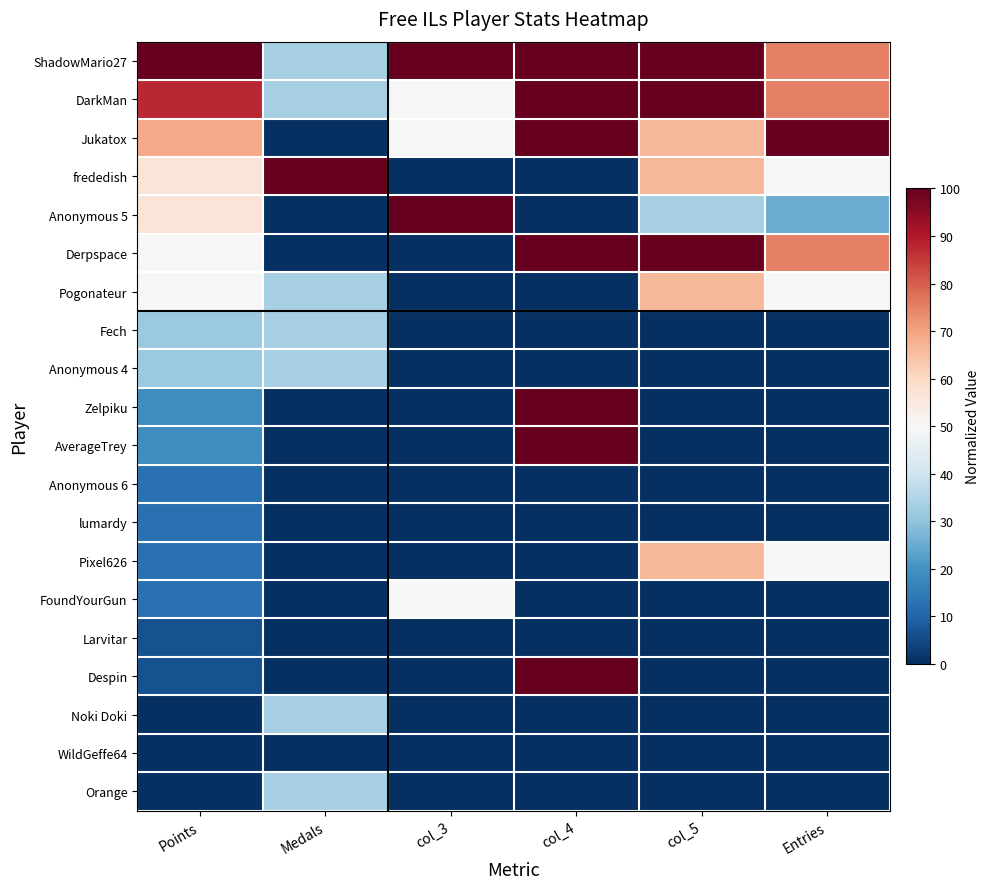

At Entries, list the series in order from smallest to largest.

Fech, Anonymous 4, Zelpiku, AverageTrey, Anonymous 6, lumardy, FoundYourGun, Larvitar, Despin, Noki Doki, WildGeffe64, Orange, Anonymous 5, frededish, Pogonateur, Pixel626, ShadowMario27, DarkMan, Derpspace, Jukatox